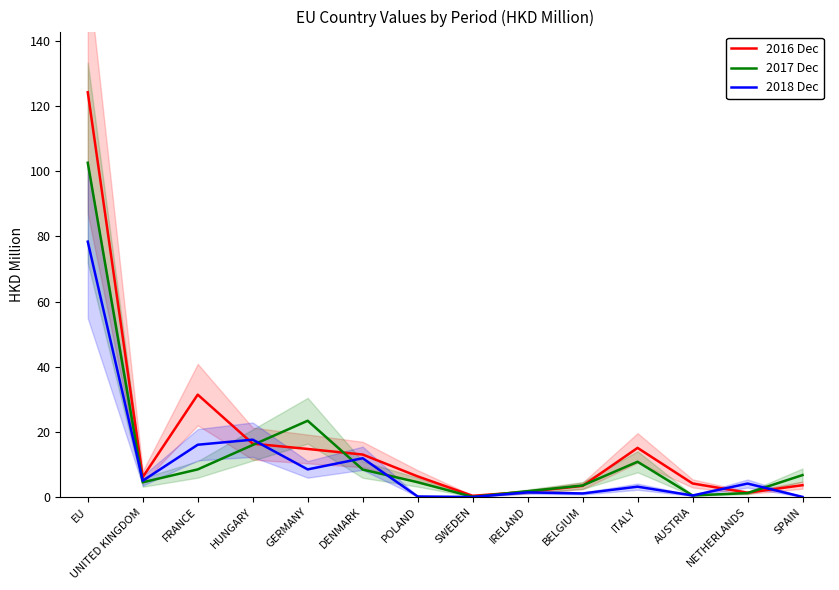

What is the average value of the 2018 Dec series?

10.6